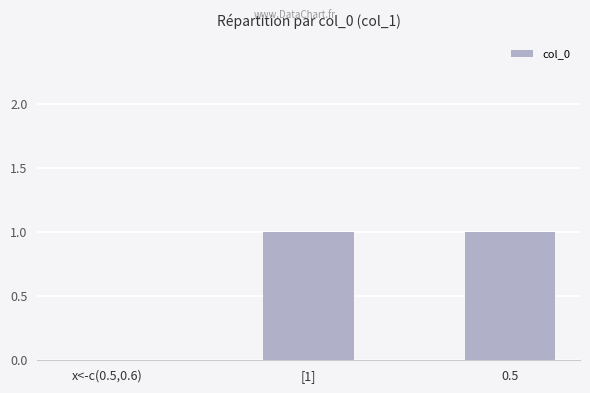

The value at 0.5 is 0. True or false?

False